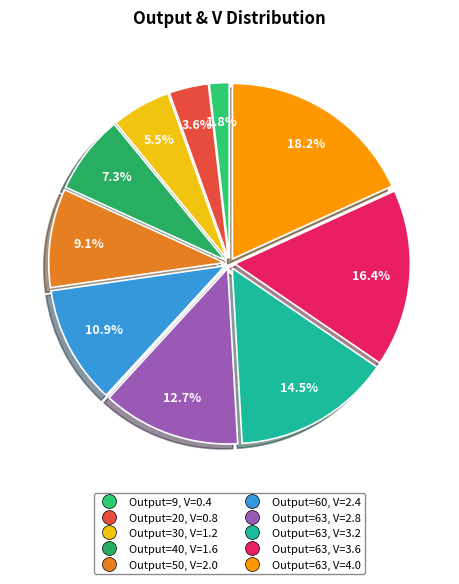

What is the smallest slice in the pie chart?

9